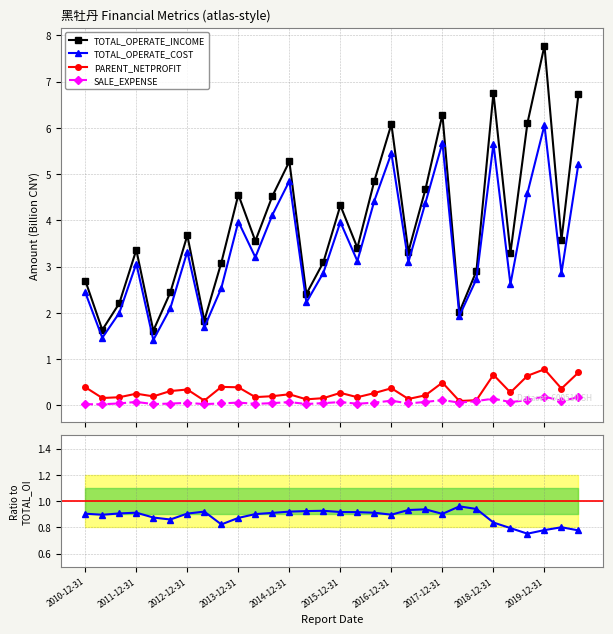

The value of SALE_EXPENSE at 2019-09-30 is 0.2. True or false?

False